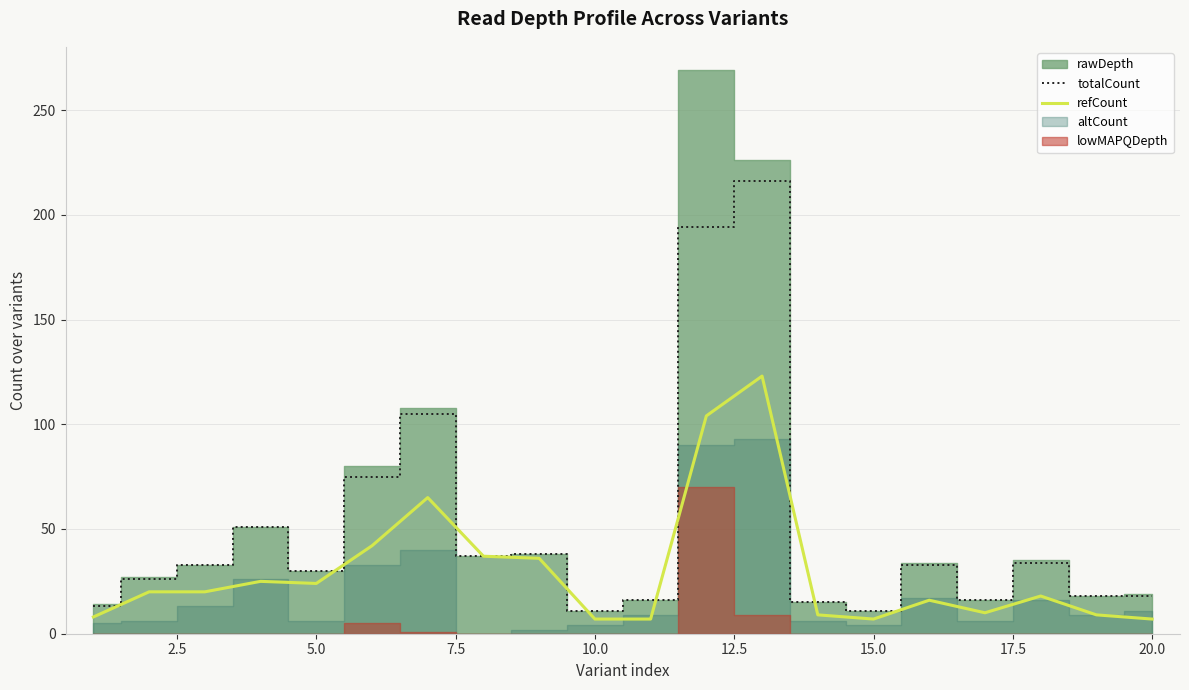

The value of totalCount at 20.0 is 18. True or false?

True